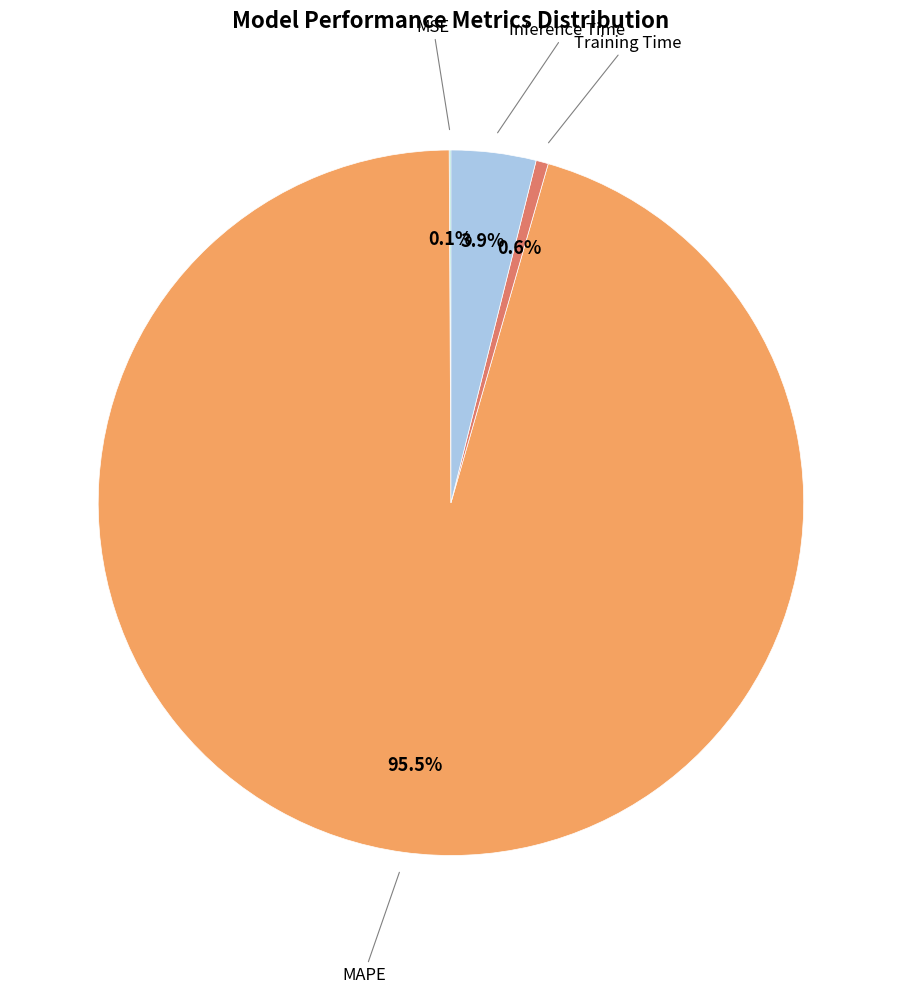

Is there a majority slice in this chart?

Yes